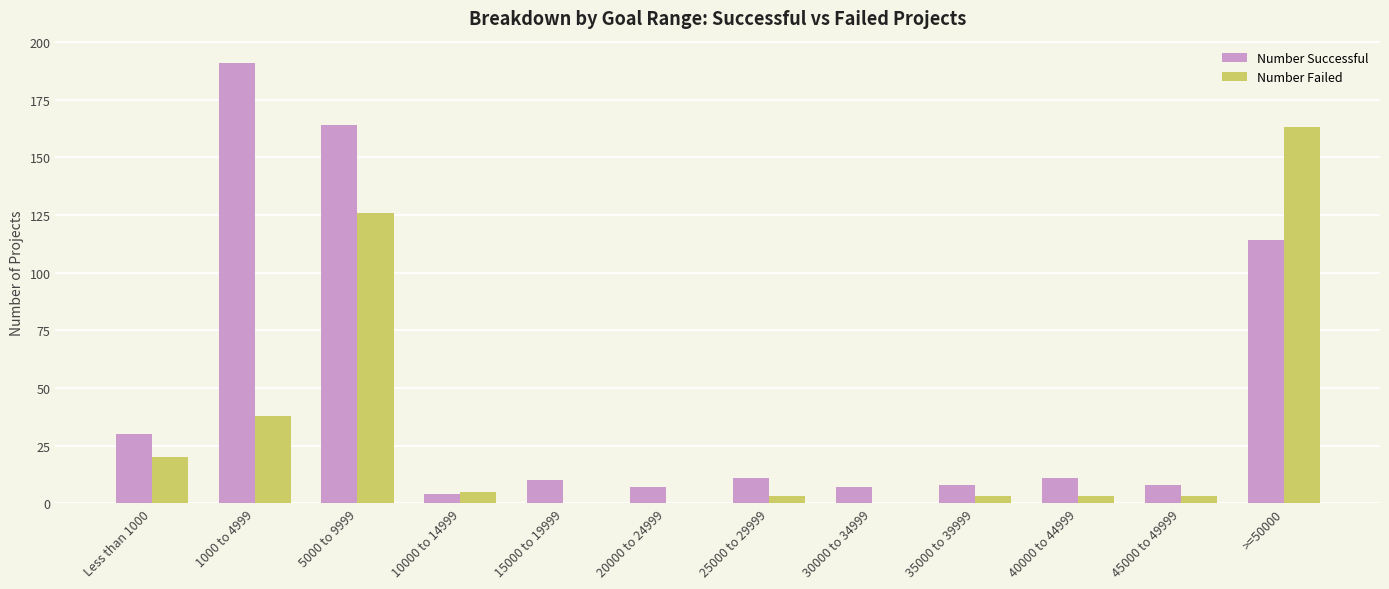

Is it true that Number Failed equals -100 at 15000 to 19999?

False